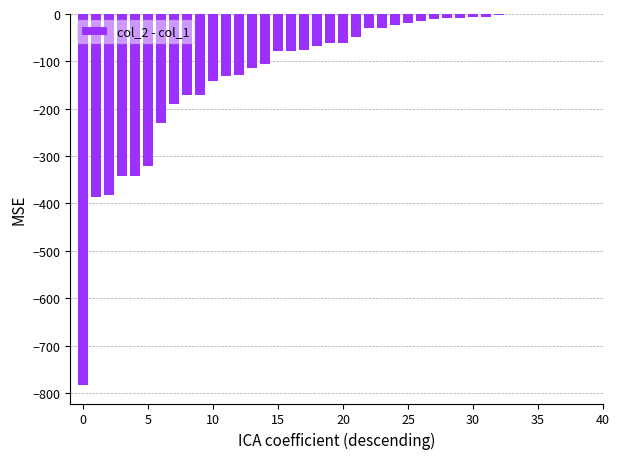

Count the number of data series in this chart.

1